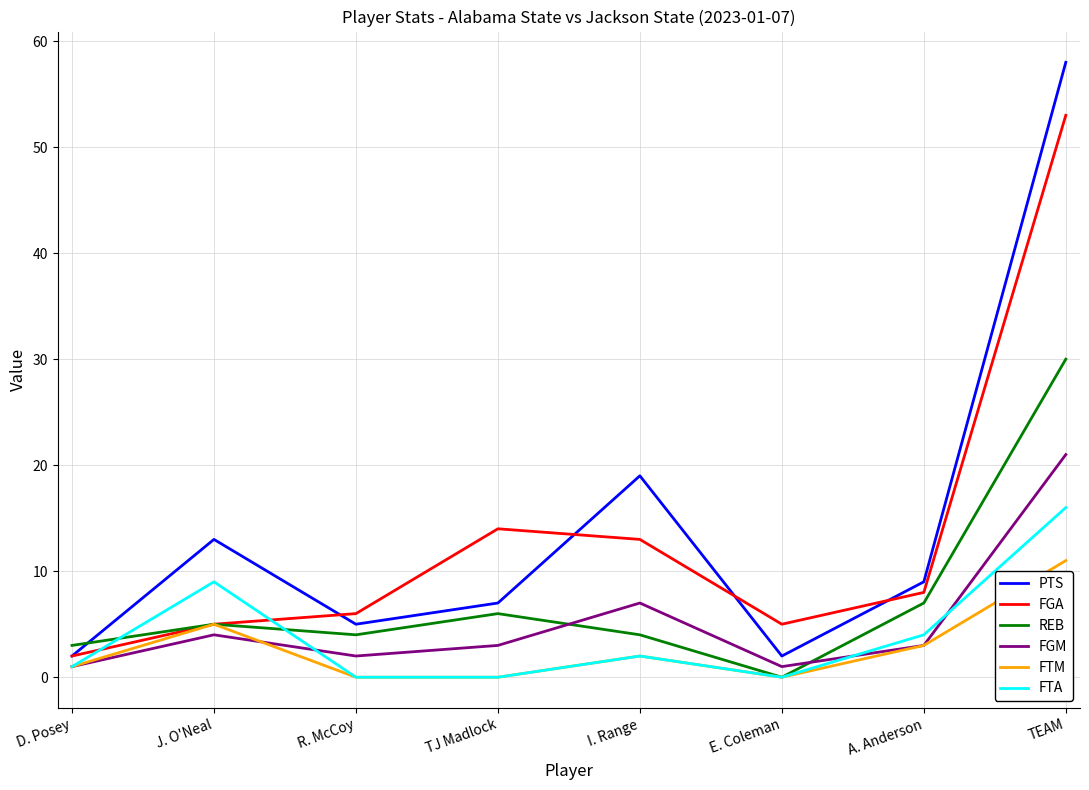

At which label is FTA closest to 8?

J. O'Neal